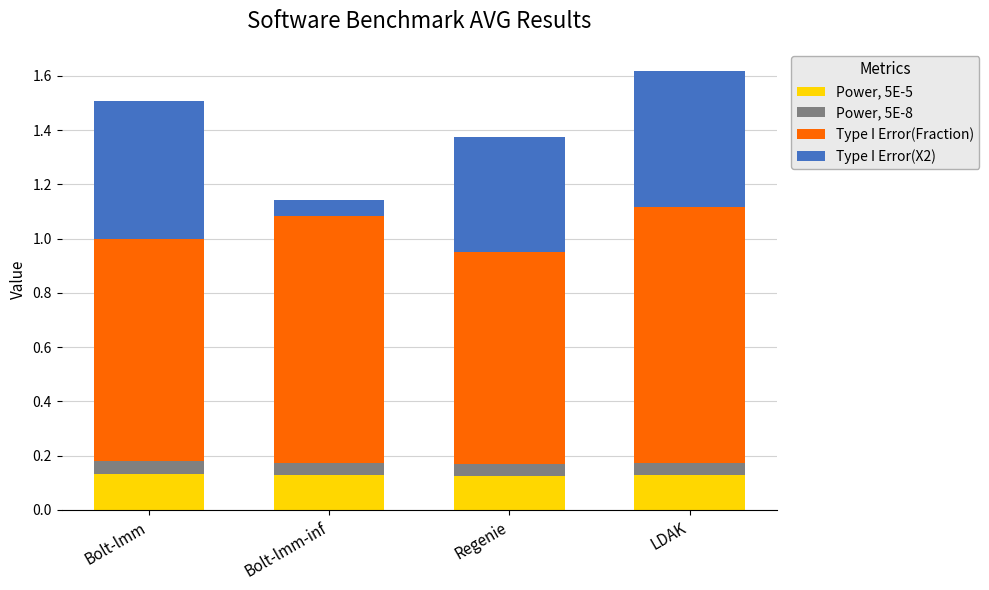

What is the total value across all series at Bolt-lmm-inf?

1.1